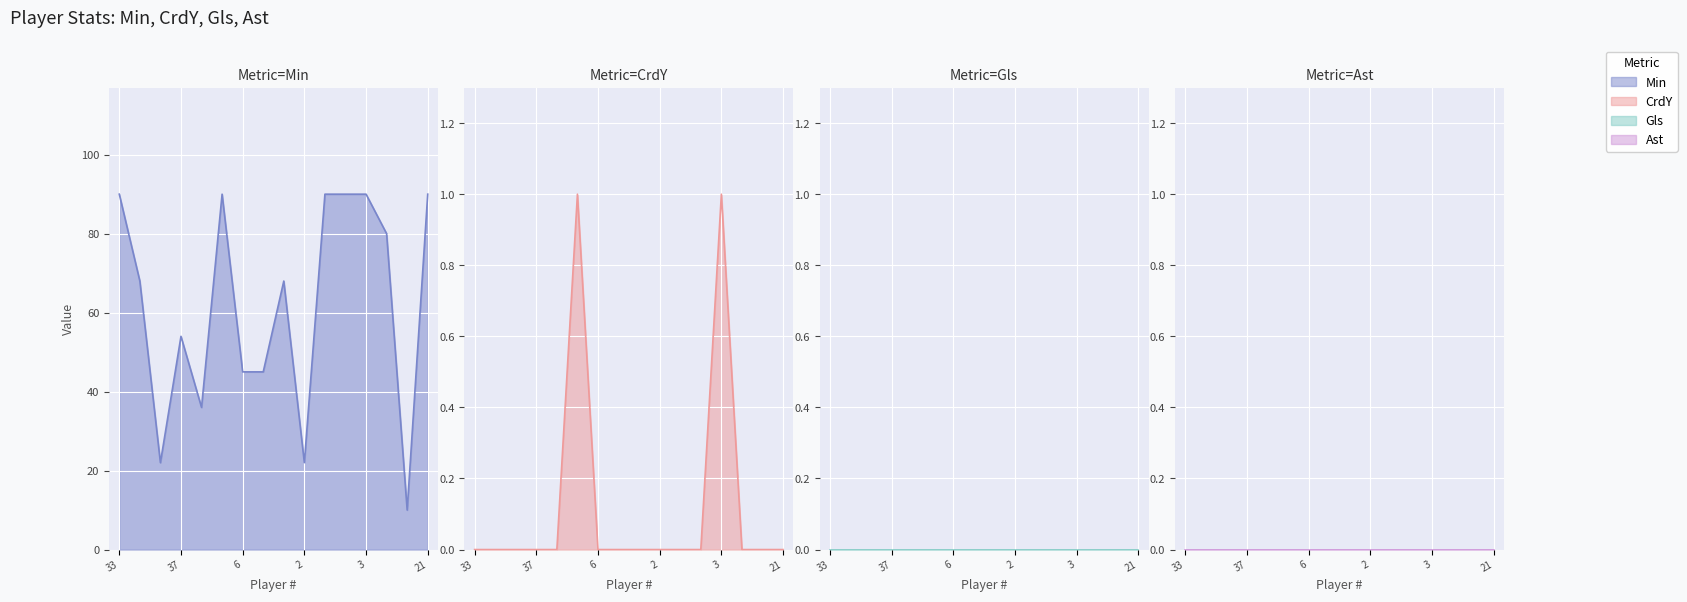

What is the label of the 12th point from the right?

9